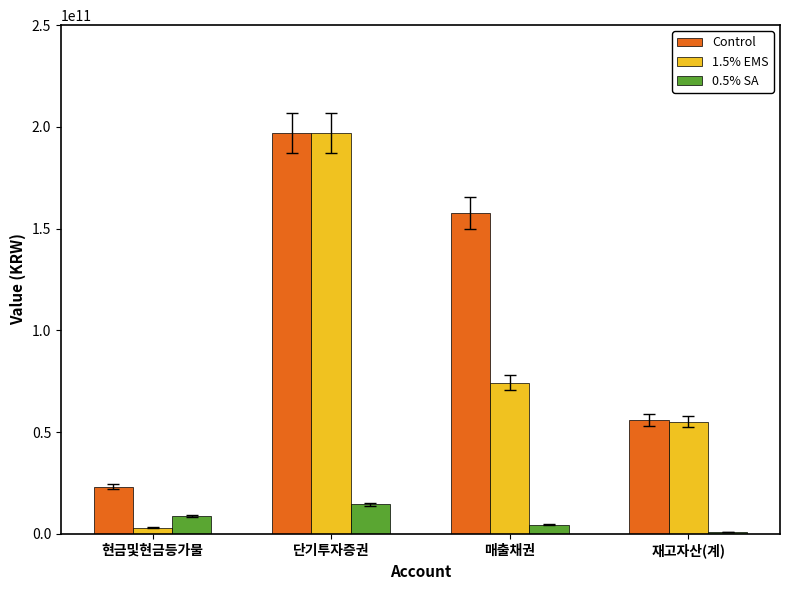

Rank the categories by 1.5% EMS value from lowest to highest.

현금및현금등가물, 재고자산(계), 매출채권, 단기투자증권